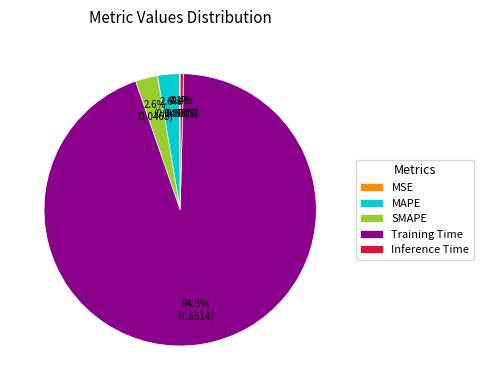

Which slice represents more than half of the pie?

Training Time